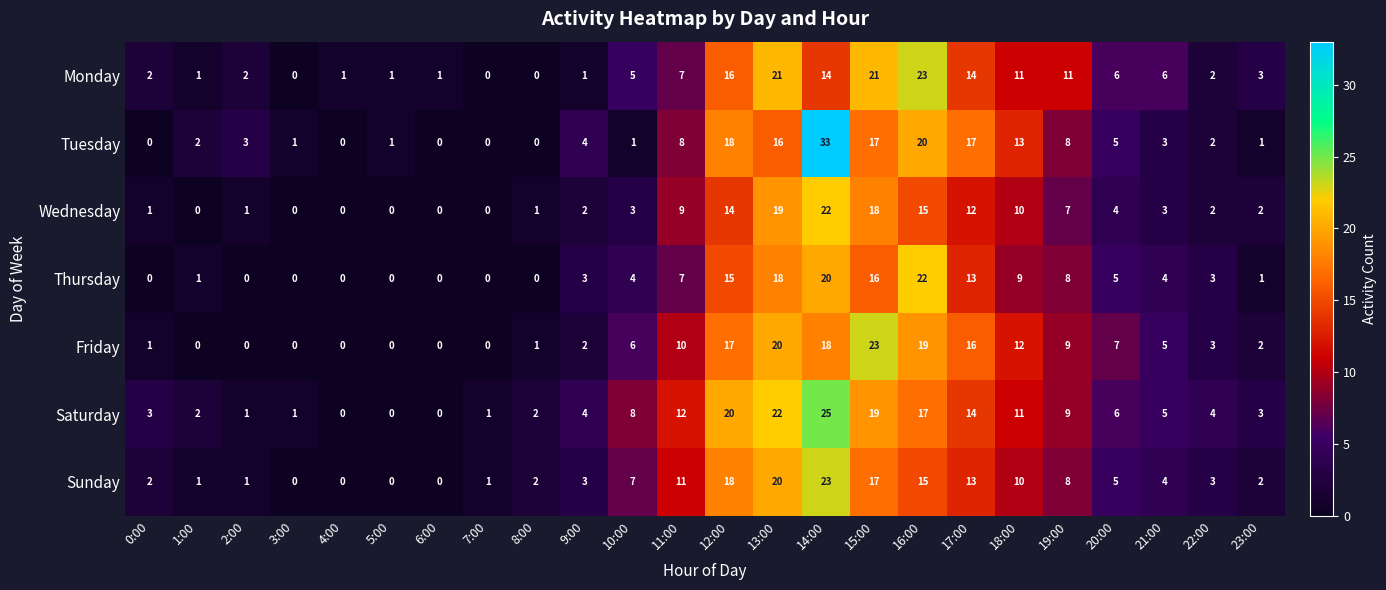

What is the difference between the highest and lowest values at 20:00?

3